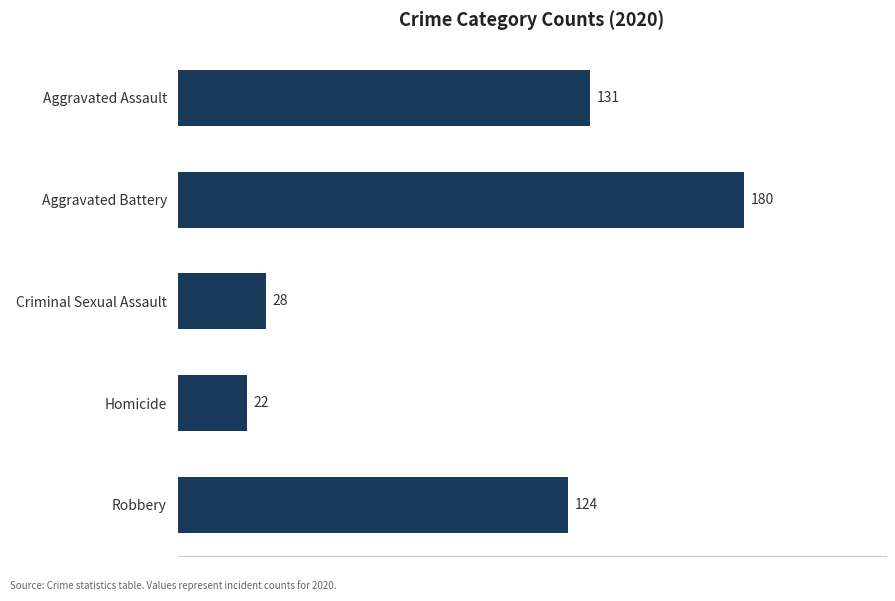

Rank the categories by value from highest to lowest.

Aggravated Battery, Aggravated Assault, Robbery, Criminal Sexual Assault, Homicide